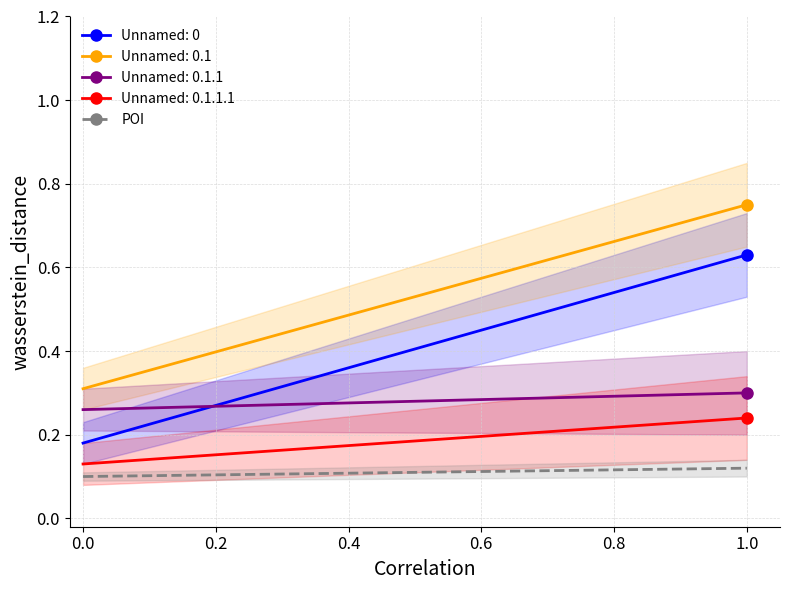

True or false: Unnamed: 0.1.1.1 and Unnamed: 0.1 cross at least once.

False